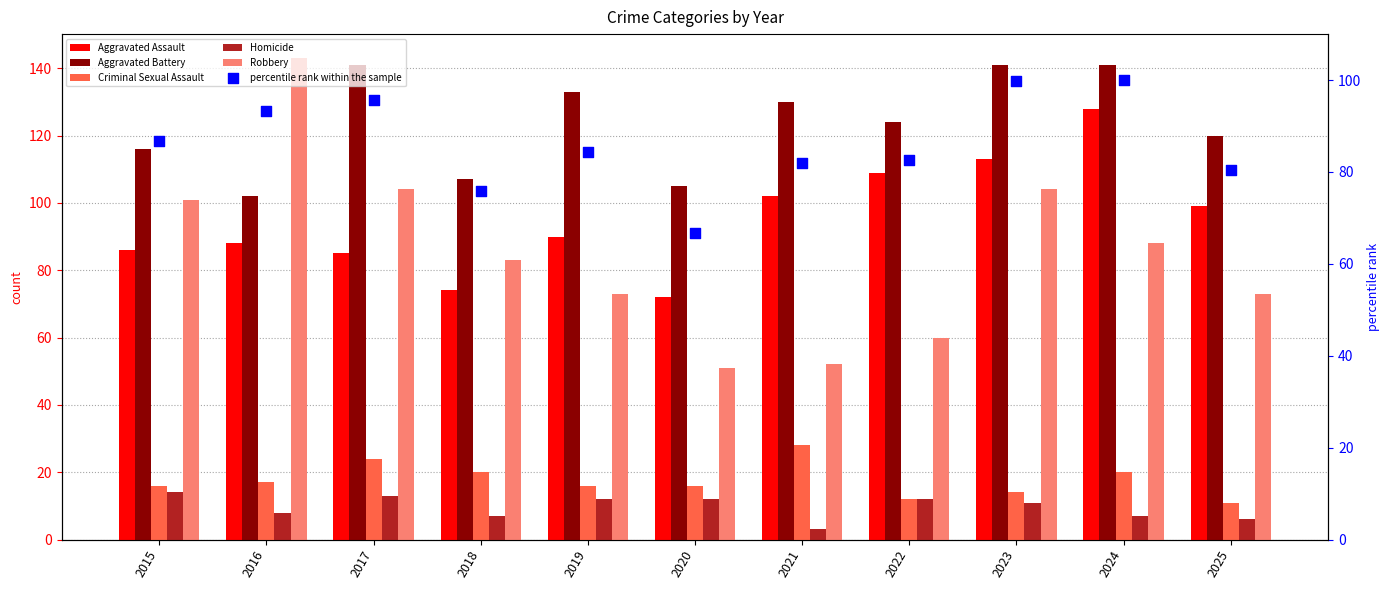

Which series has the largest Y range (max minus min)?

Robbery